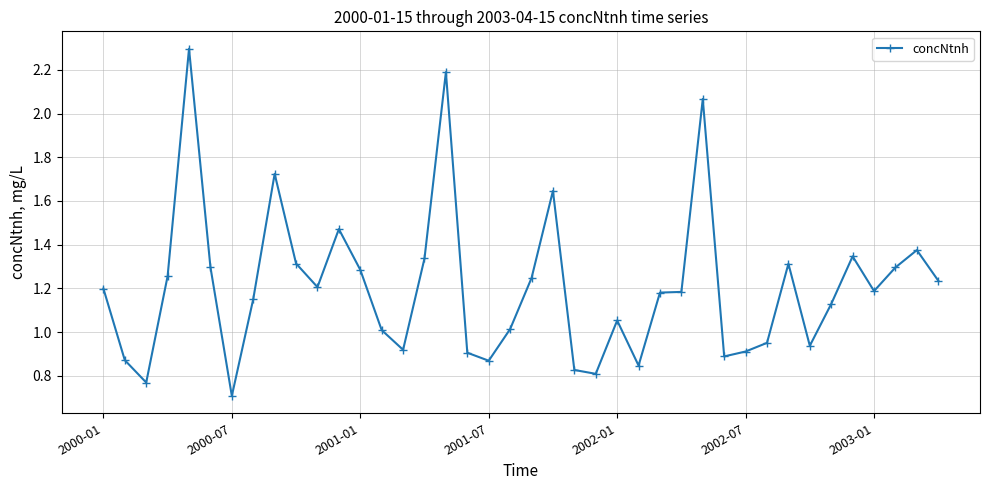

What is the sum of all values?

48.2